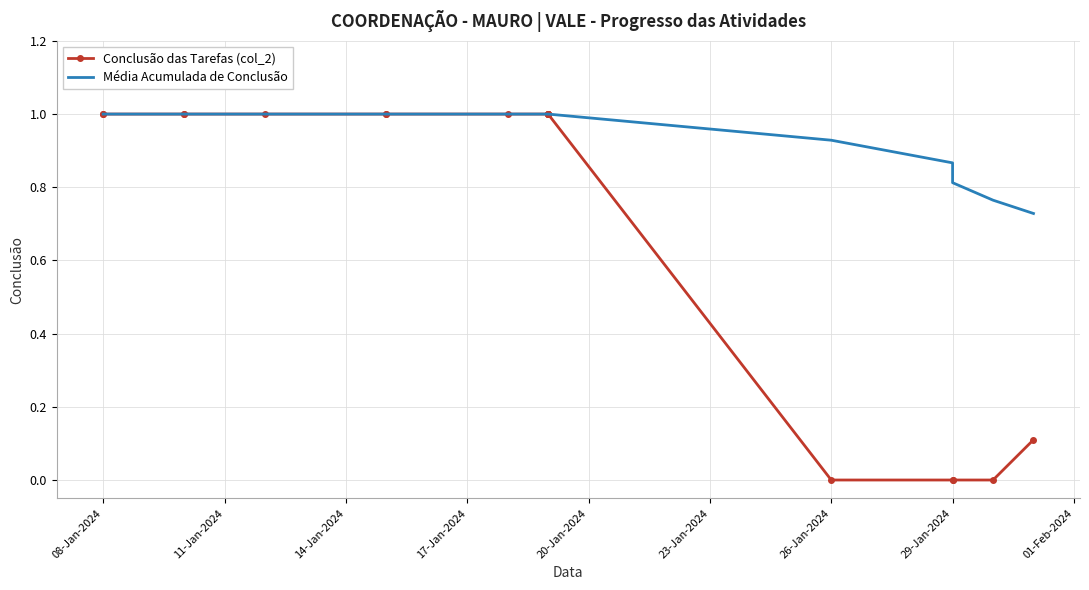

True or false: Média Acumulada de Conclusão and Conclusão das Tarefas (col_2) intersect in this chart.

False